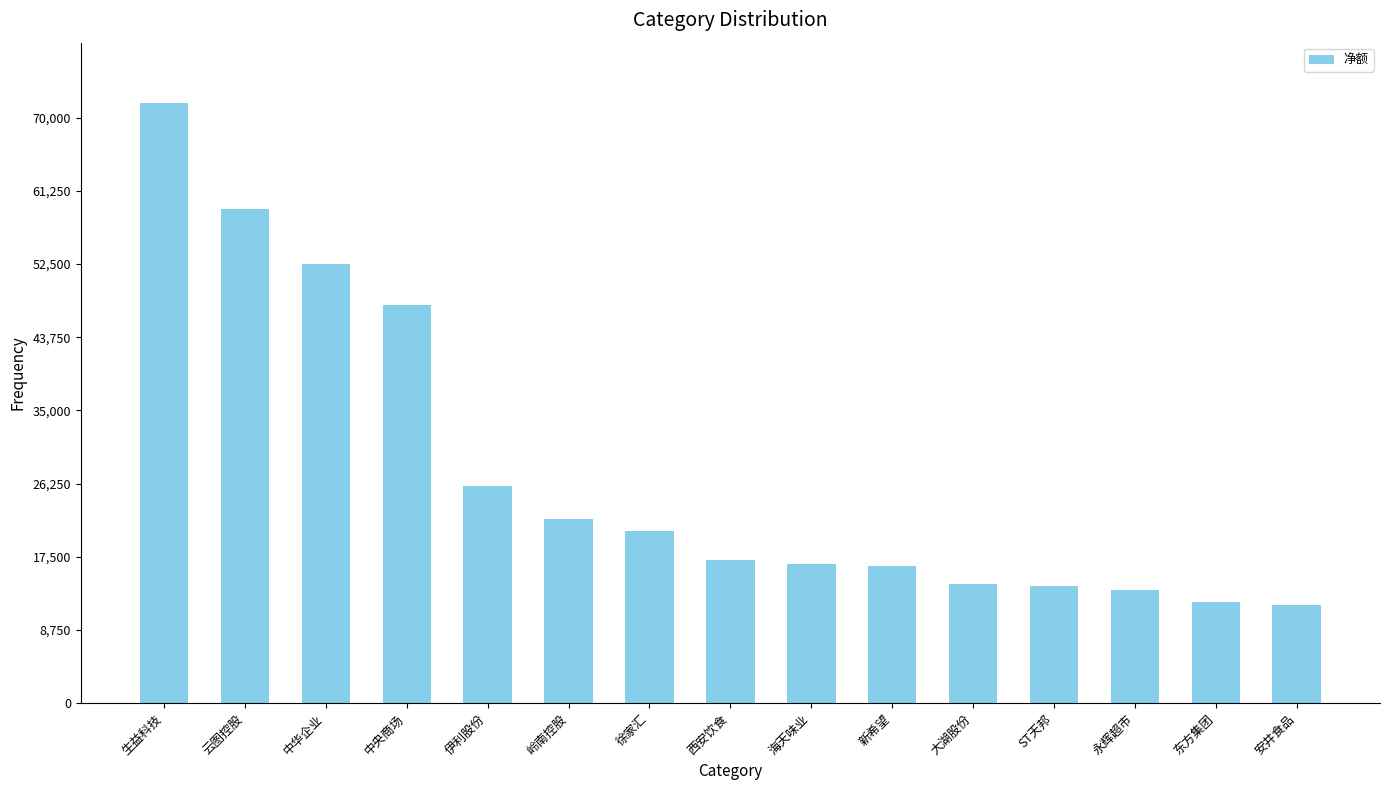

What is the change in value from 岭南控股 to 大湖股份?

-7750285